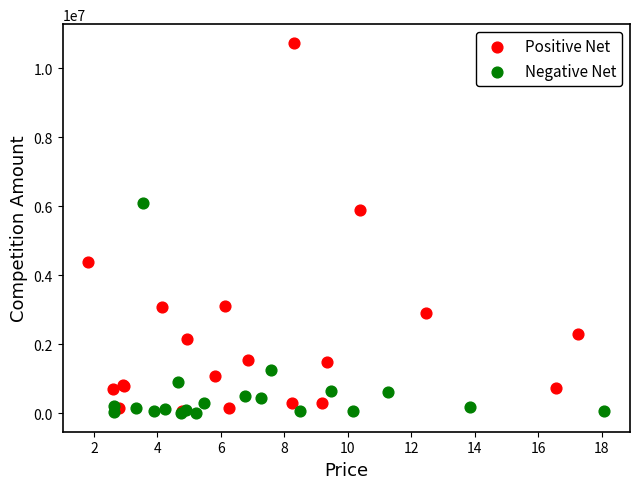

Which series has the widest spread of Y values?

Positive Net